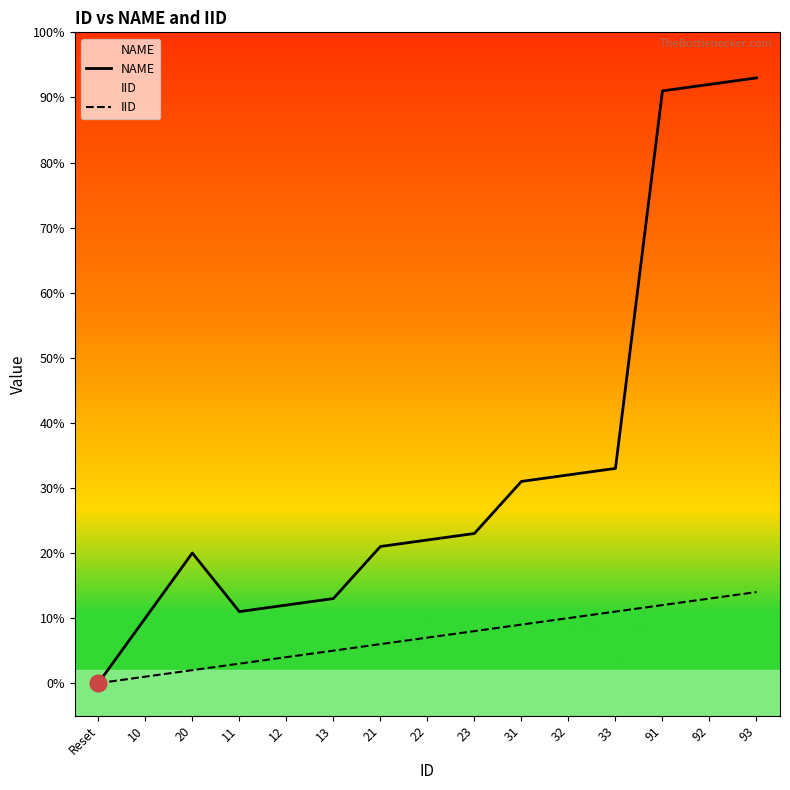

What is the difference between the IID values at Reset and 11?

3